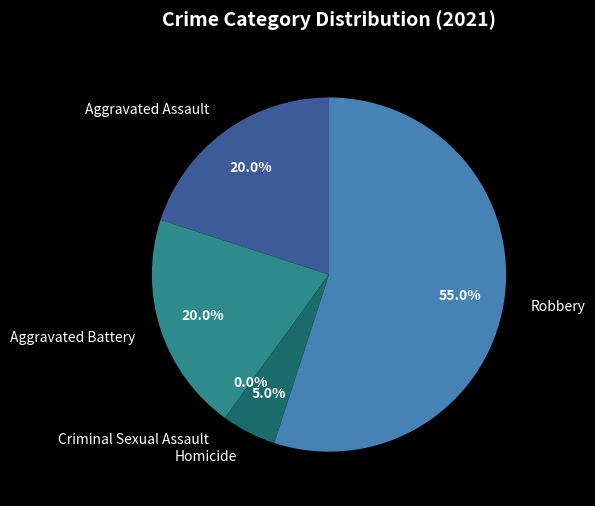

To the nearest percent, what percentage of the pie is Robbery?

55%